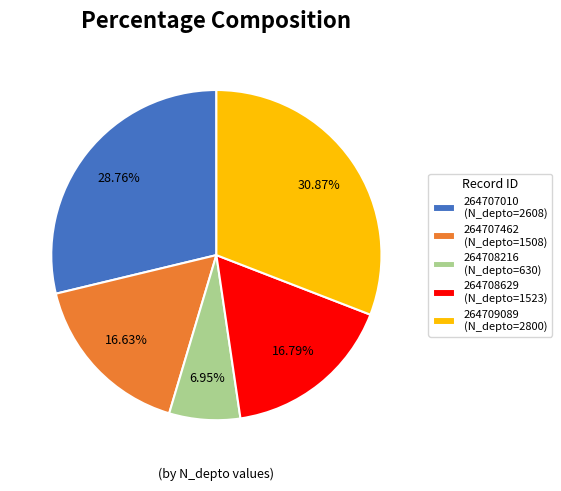

How many segments does this pie chart have?

5